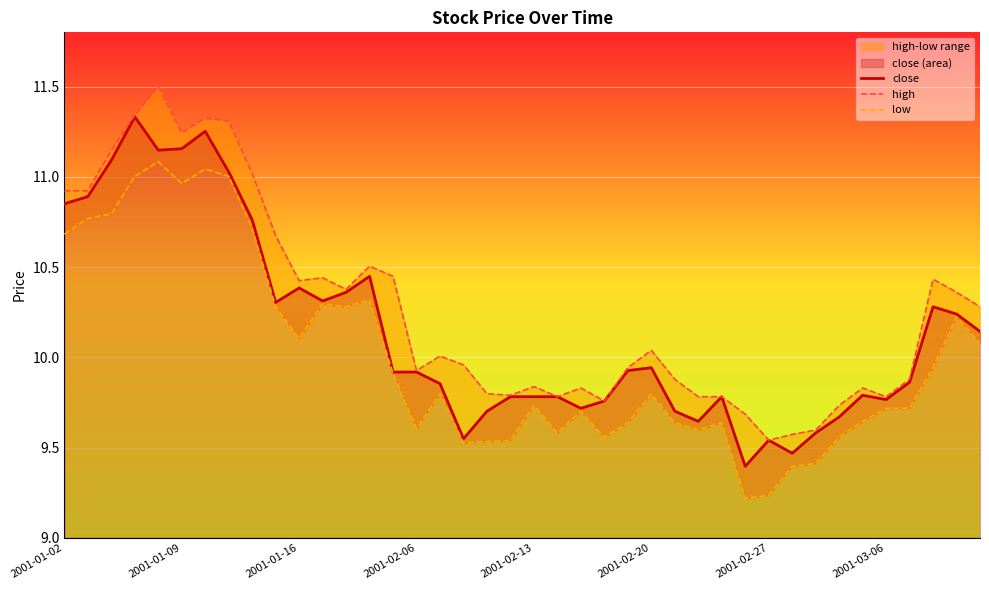

Is it true that close equals 9.8 at 2001-02-13?

True